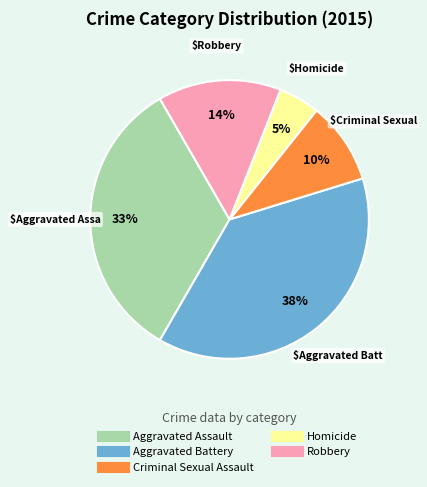

What percentage is the Criminal Sexual Assault slice, to the nearest percent?

10%